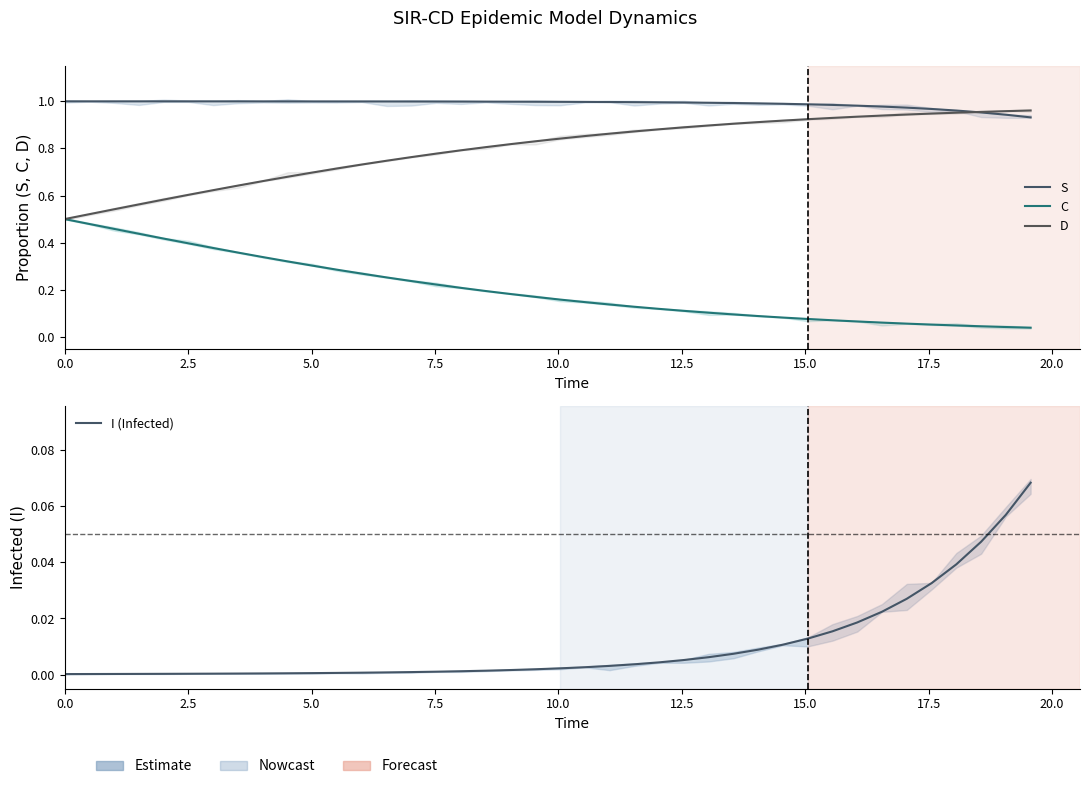

Between 26 and 31, which series saw the biggest shift?

C